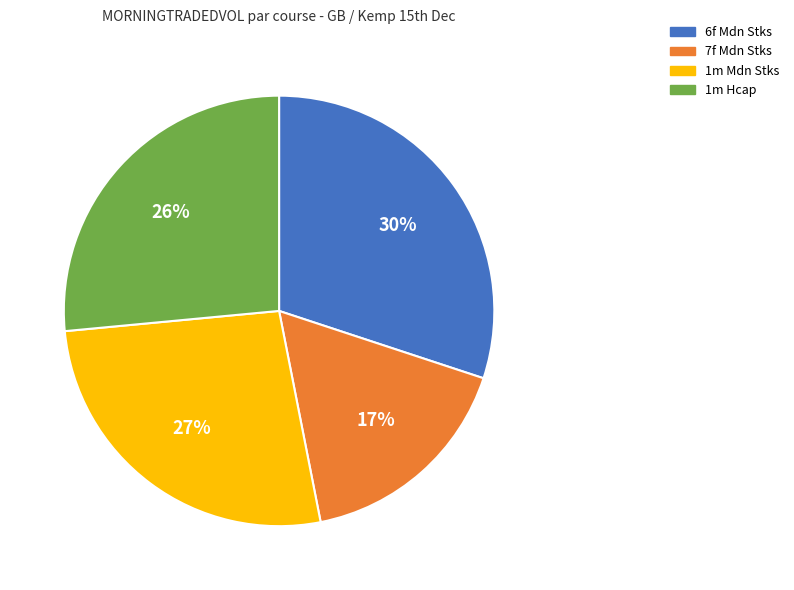

What is the largest slice in the pie chart?

6f Mdn Stks